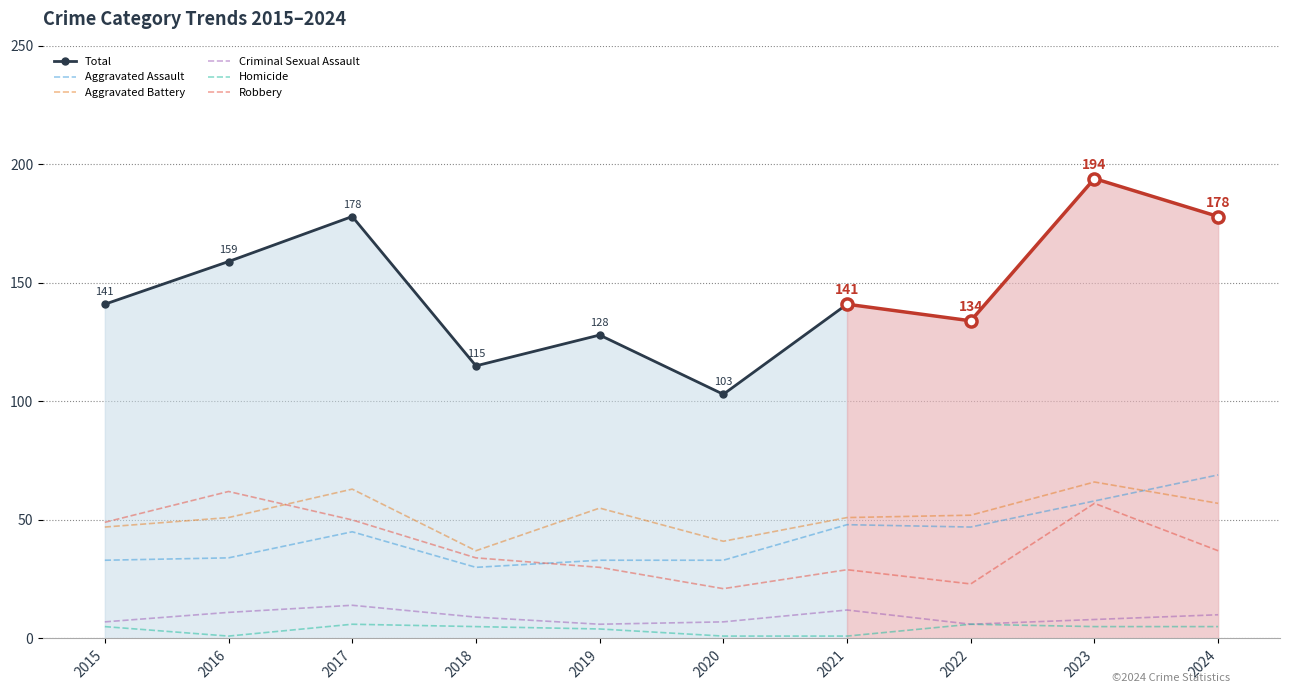

What is the value of the Robbery point at the 3rd from the left?

50